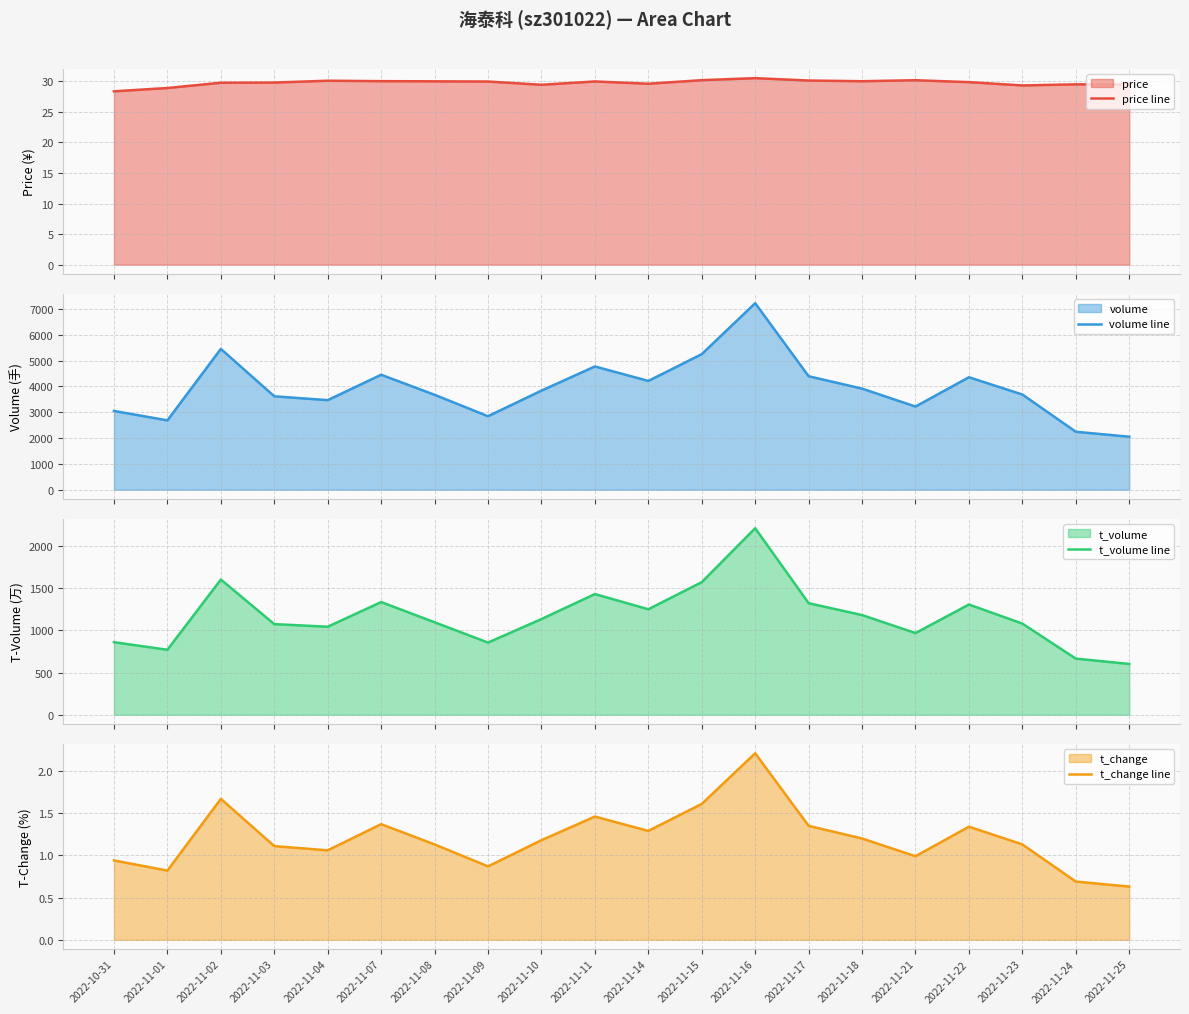

What position from the left is 2022-11-23?

18